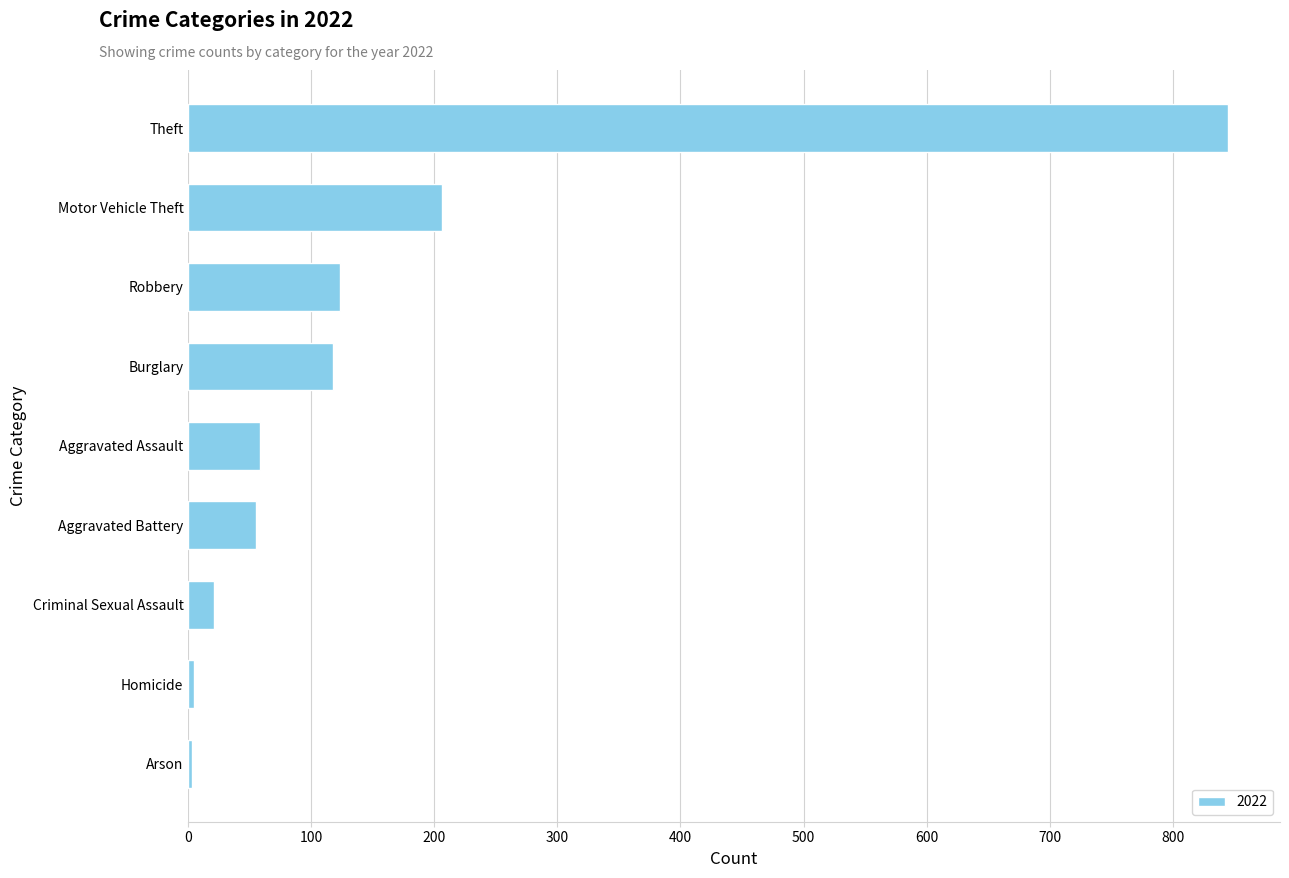

What is the greatest value displayed?

845